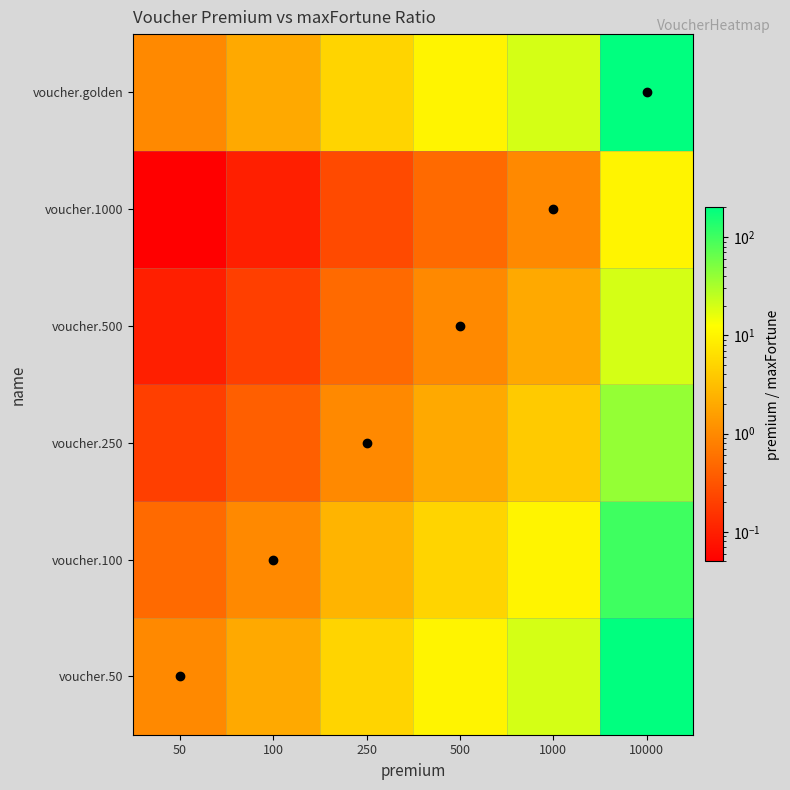

Count the number of categories in the chart.

6